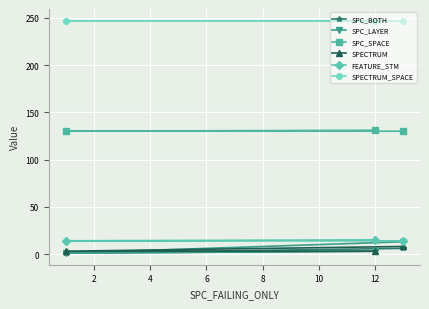

What is the greatest value displayed?

247